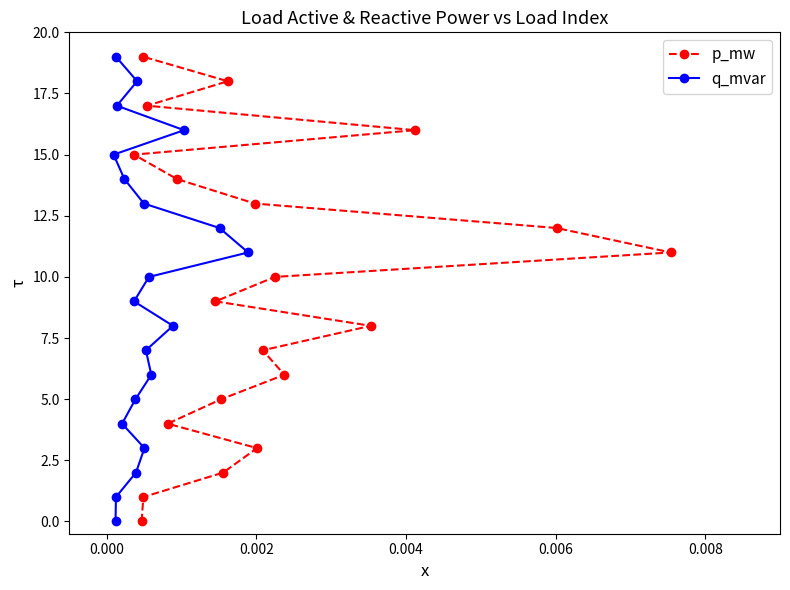

What are all the series names shown in the legend?

p_mw, q_mvar